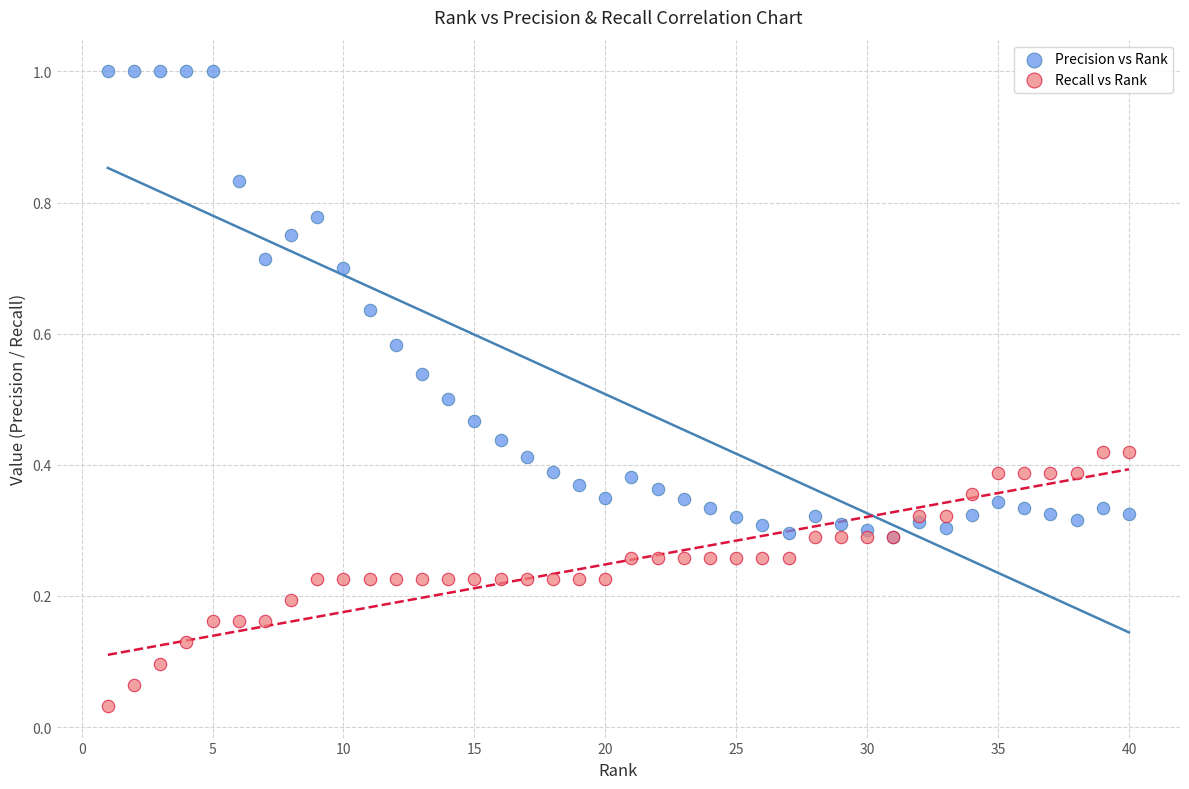

What are all the series names shown in the legend?

Precision vs Rank, Recall vs Rank